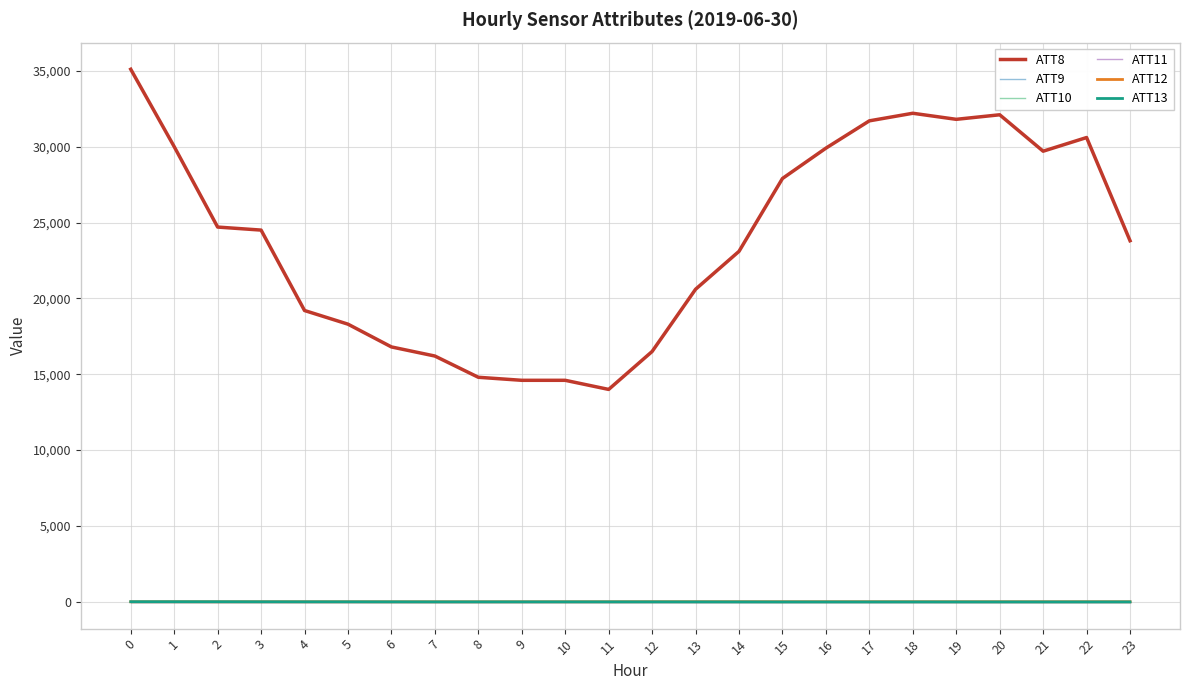

Which has a higher value, 3 or 2?

2